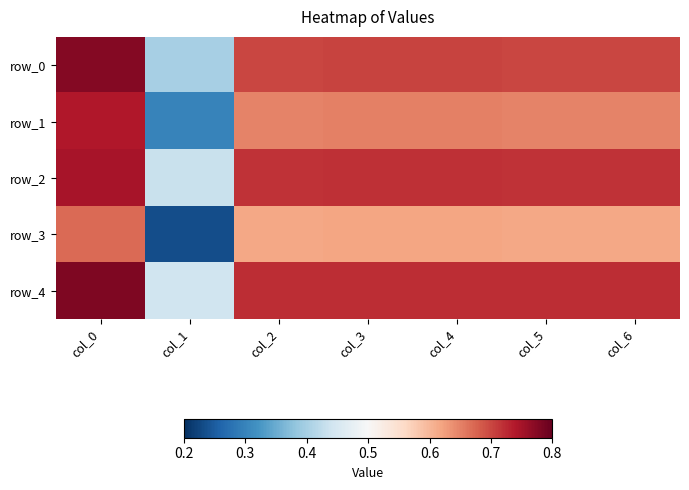

Reading left to right, extract all data points from this chart.

row_0: 0.8	0.4	0.7	0.7	0.7	0.7	0.7
row_1: 0.7	0.3	0.7	0.7	0.7	0.7	0.7
row_2: 0.7	0.4	0.7	0.7	0.7	0.7	0.7
row_3: 0.7	0.2	0.6	0.6	0.6	0.6	0.6
row_4: 0.8	0.4	0.7	0.7	0.7	0.7	0.7